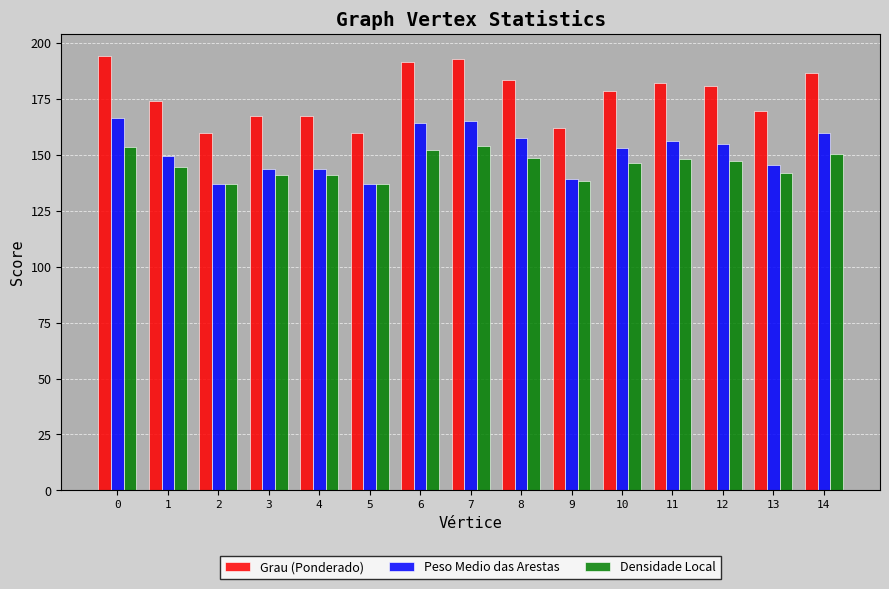

What is the maximum value for Grau (Ponderado)?

194.2